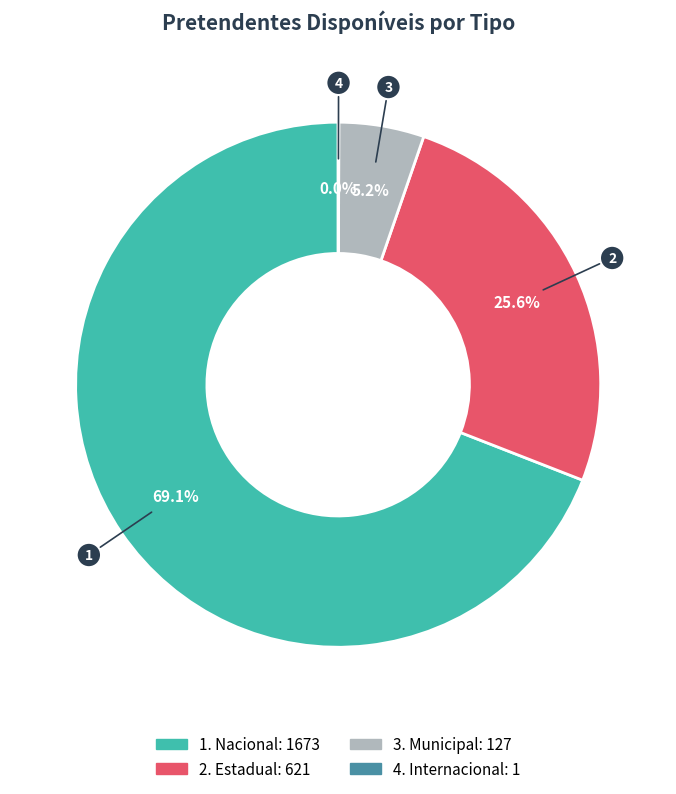

How many slices are in this pie chart?

4